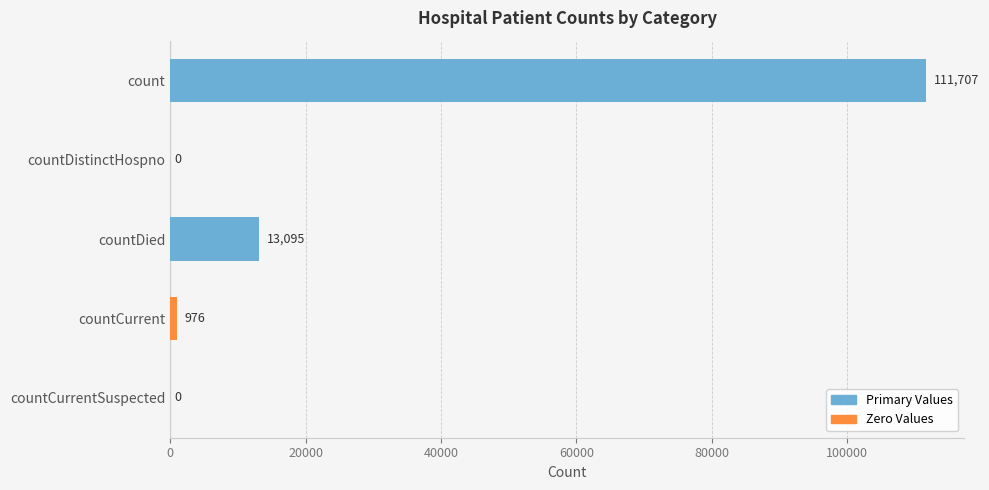

The value at countDistinctHospno is 0. True or false?

True